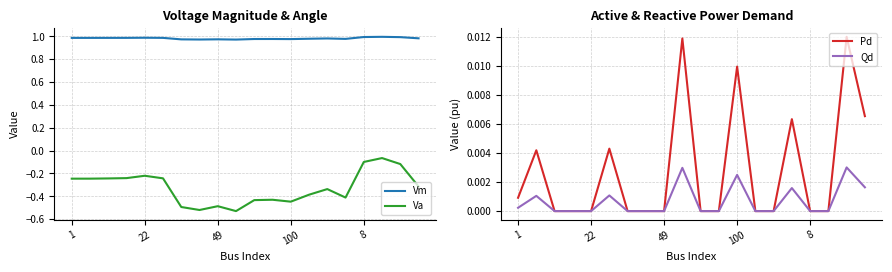

How many distinct data groups are displayed?

4